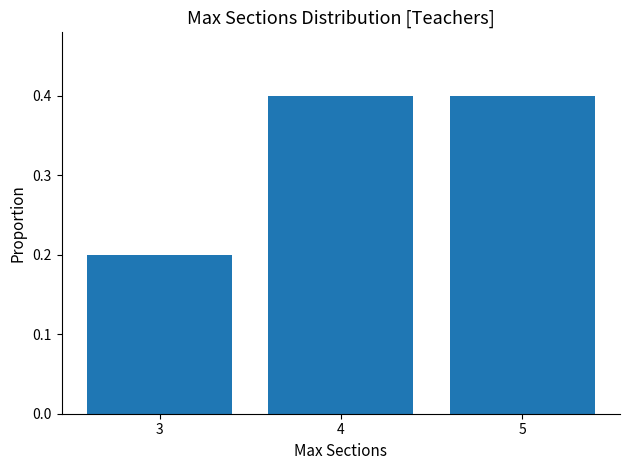

Reading right to left, transcribe all the data shown in this chart.

0.4	0.4	0.2